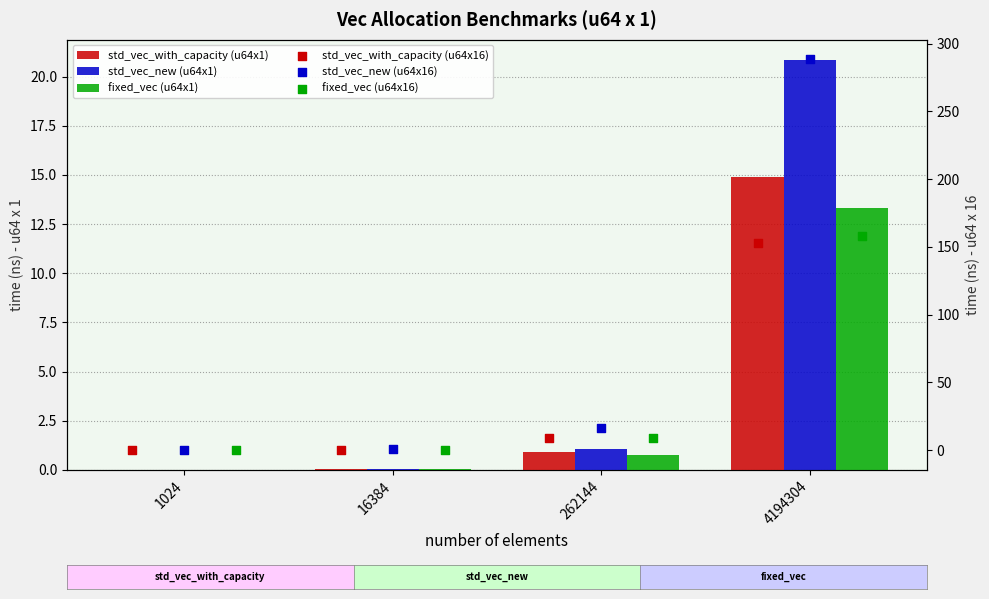

What are all the series names shown in the legend?

std_vec_with_capacity (u64x1), std_vec_new (u64x1), fixed_vec (u64x1), std_vec_with_capacity (u64x16), std_vec_new (u64x16), fixed_vec (u64x16)